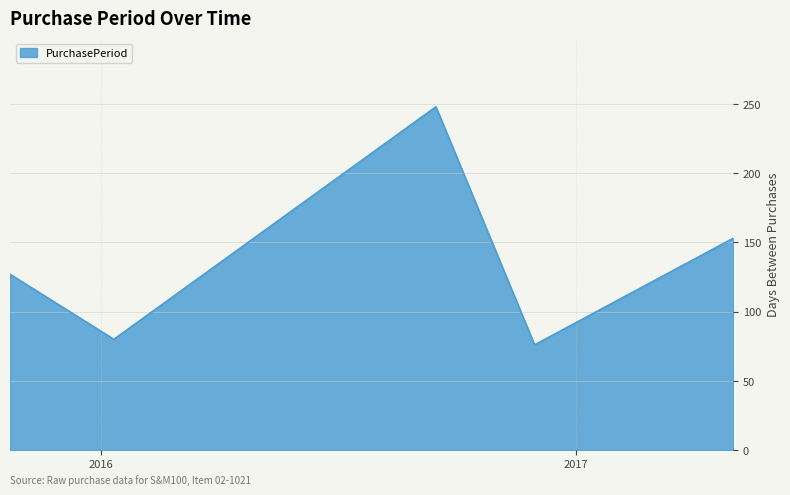

True or false: there are more than 1 points higher than both neighbors.

False